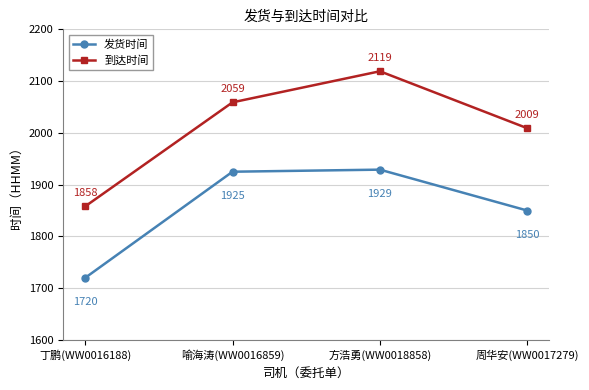

What is the difference between the highest and lowest values at 周华安(WW0017279)?

159